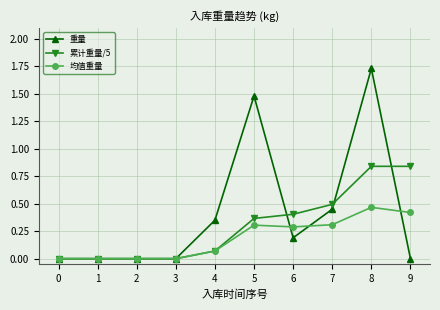

List the series in order of their overall mean, highest first.

重量, 累计重量/5, 均值重量